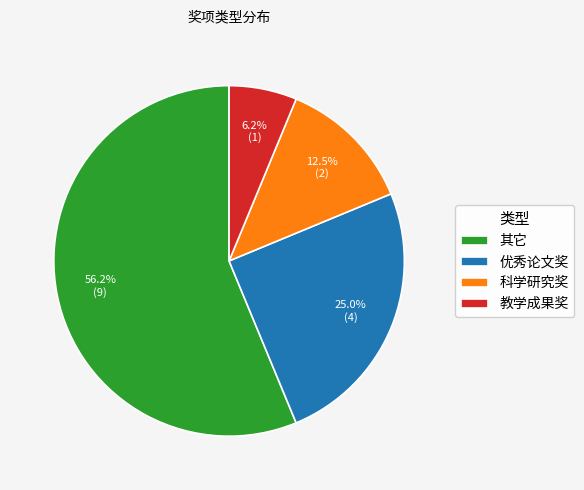

The 科学研究奖 slice represents 7% of the pie. True or false?

False